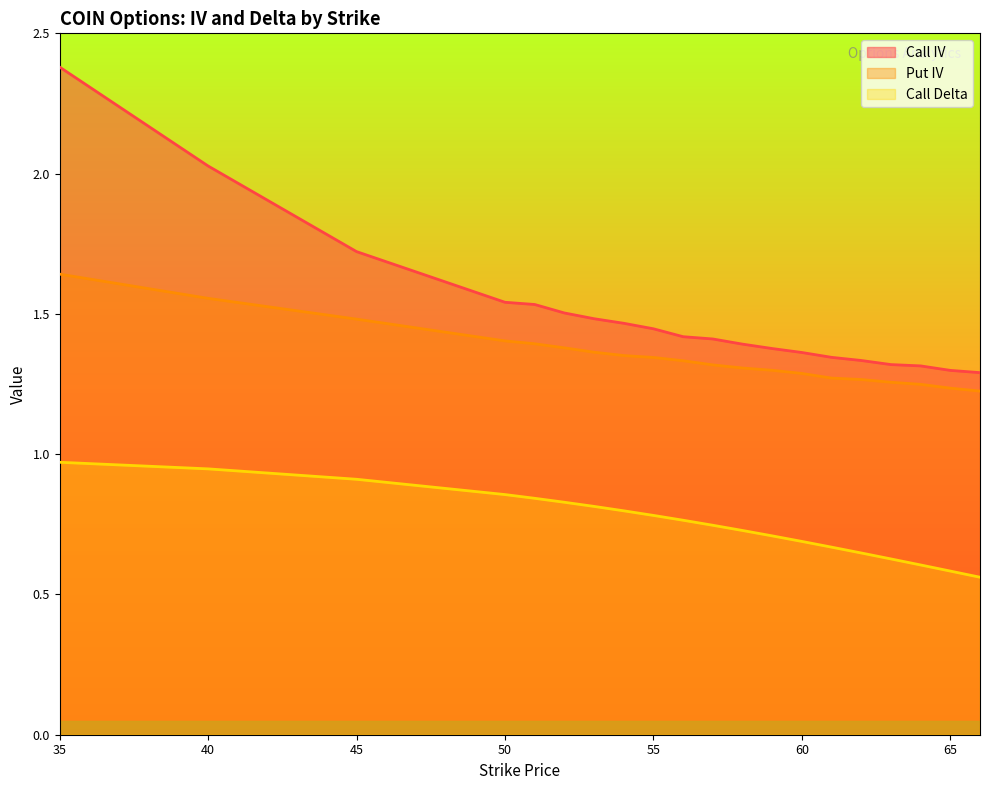

Which label corresponds to the largest value in the chart?

35